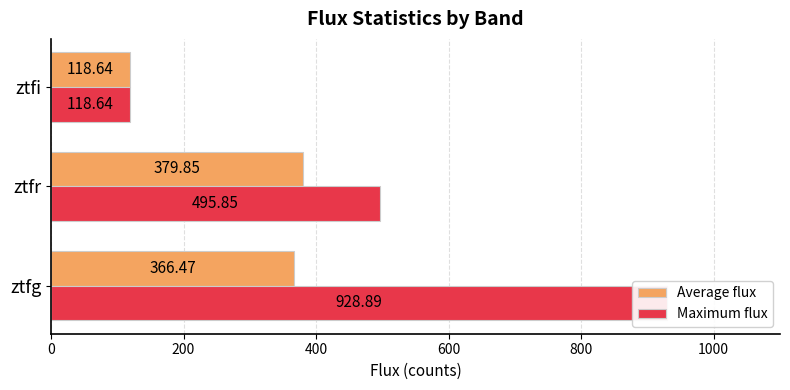

What is the total value across all series at ztfi?

237.3